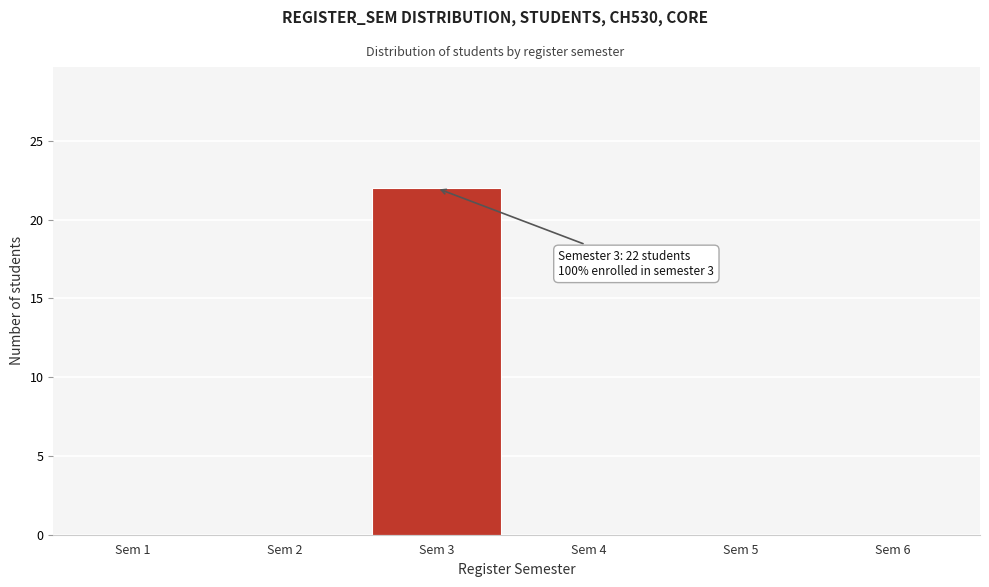

Reading left to right, transcribe all the data shown in this chart.

Sem 1=0	Sem 2=0	Sem 3=22	Sem 4=0	Sem 5=0	Sem 6=0